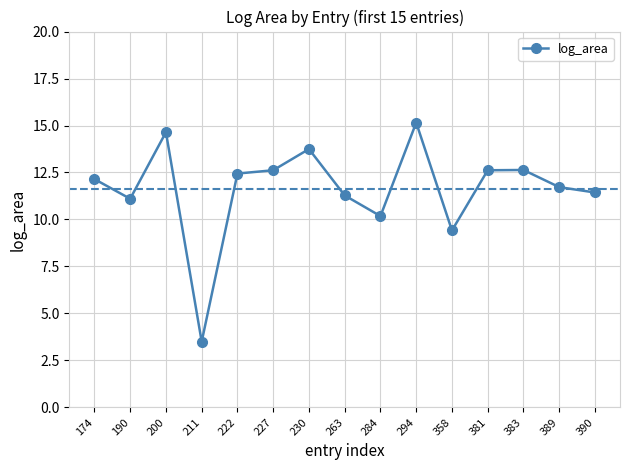

What value does the data have at 358?

9.4